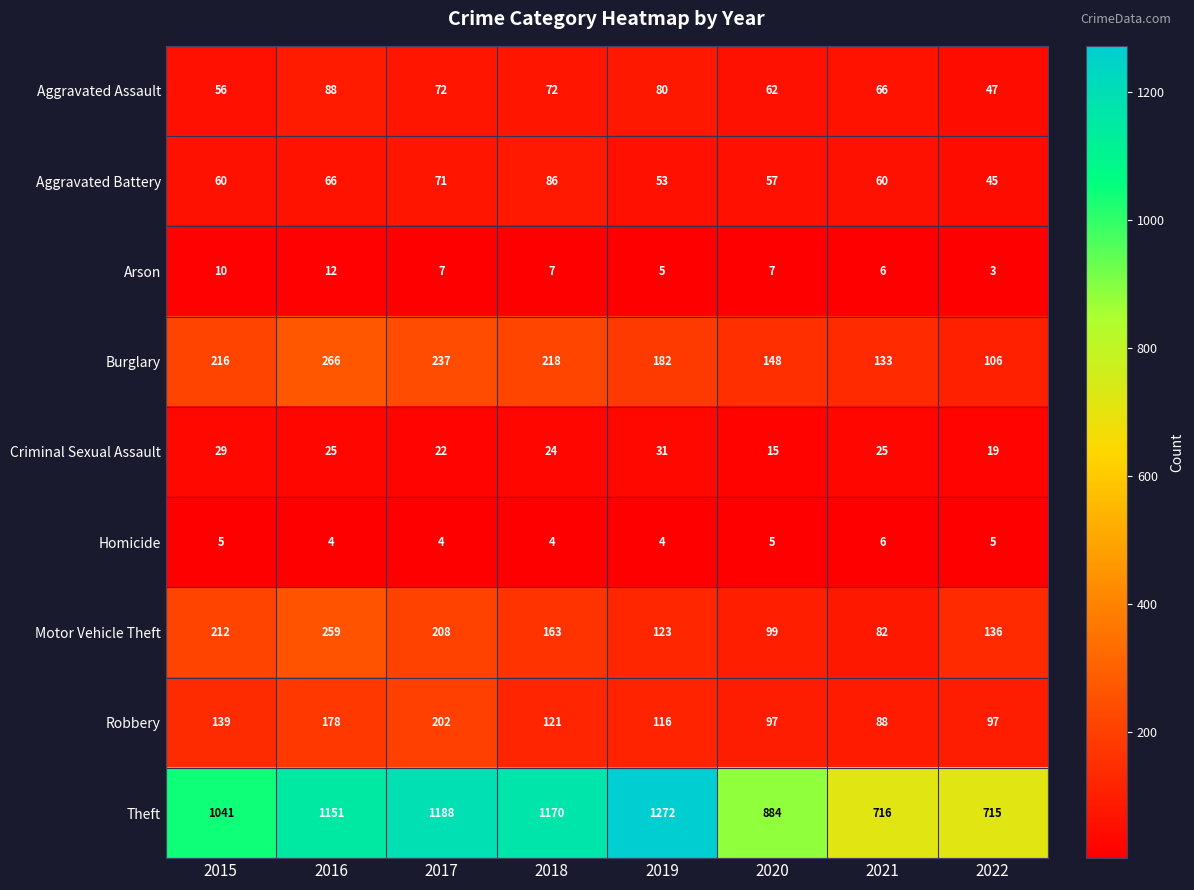

What is the difference between the Aggravated Assault values at 2019 and 2017?

8